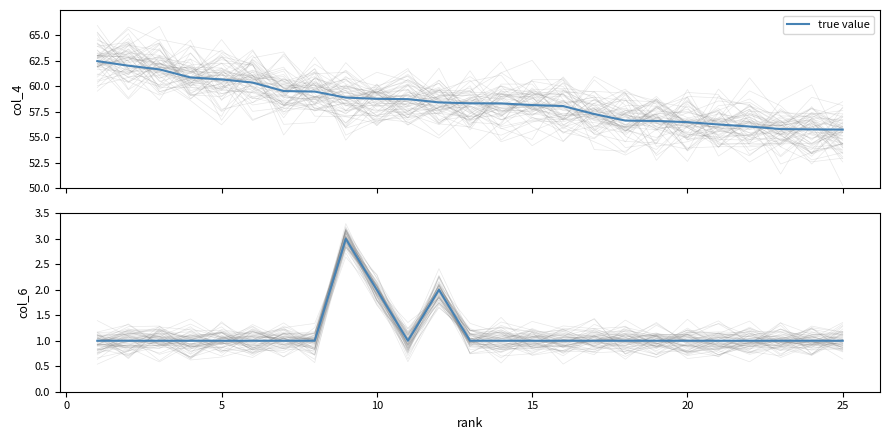

How many interior local valleys (lower than both neighbors) does the data have?

1